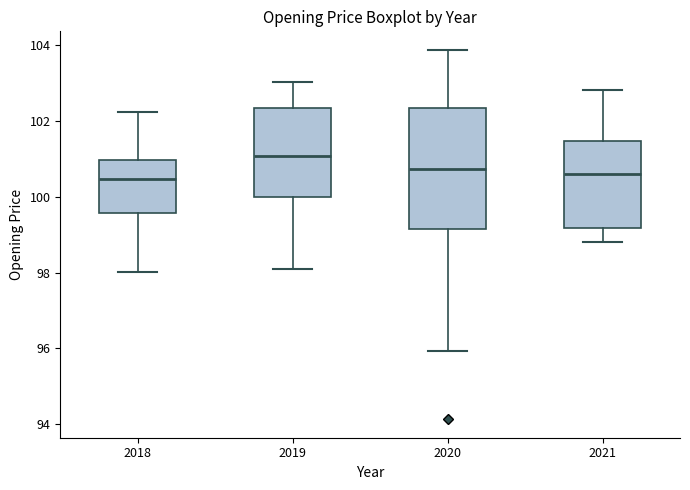

Reading left to right, transcribe this box plot: for each box, give where its median line is, the range the box spans, and where its two whiskers end, as read against the y-axis. The values are not printed on the chart, so give them approximately, as read against the axis.

2018: median 100.4, box 99.6 to 101.0, whiskers 98.0 to 102.2
2019: median 101.0, box 100.0 to 102.4, whiskers 98.0 to 103.0
2020: median 100.8, box 99.2 to 102.4, whiskers 96.0 to 103.8
2021: median 100.6, box 99.2 to 101.4, whiskers 98.8 to 102.8